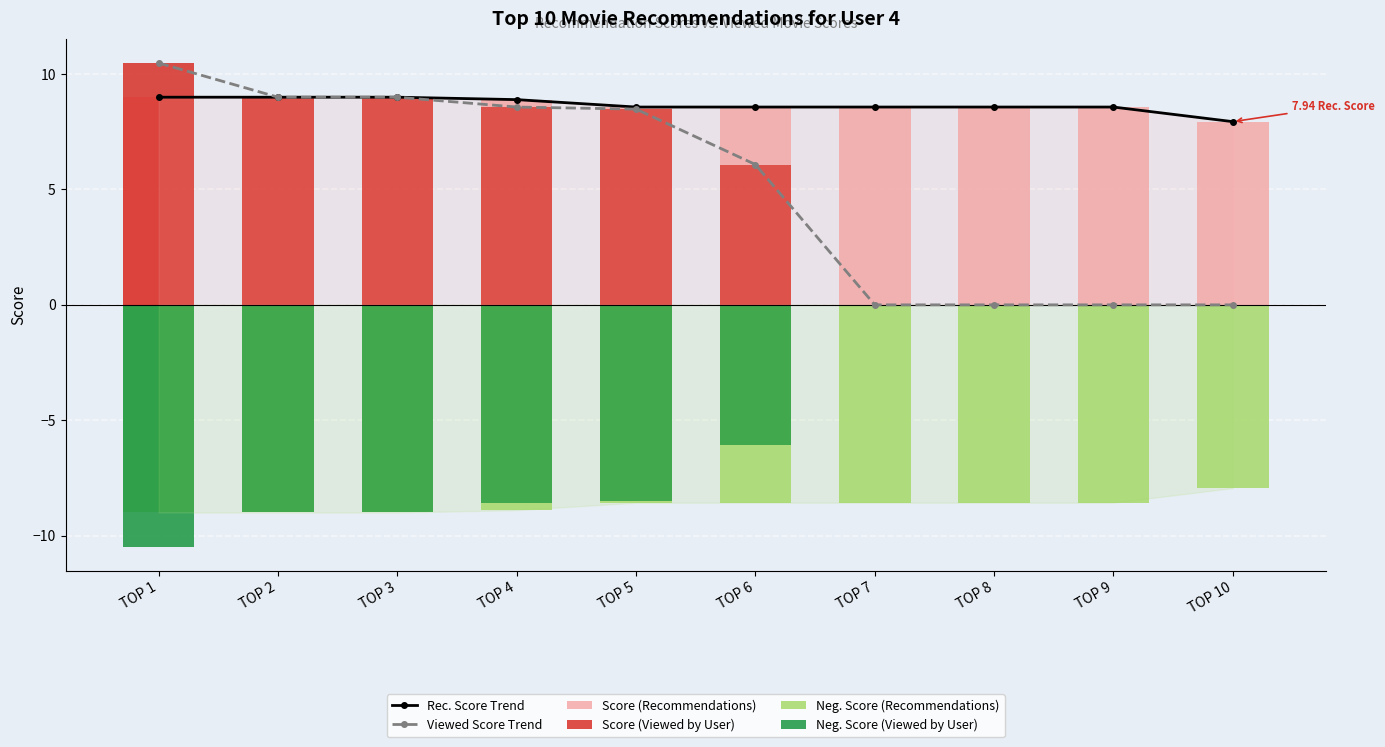

What is the smallest value displayed?

-10.5